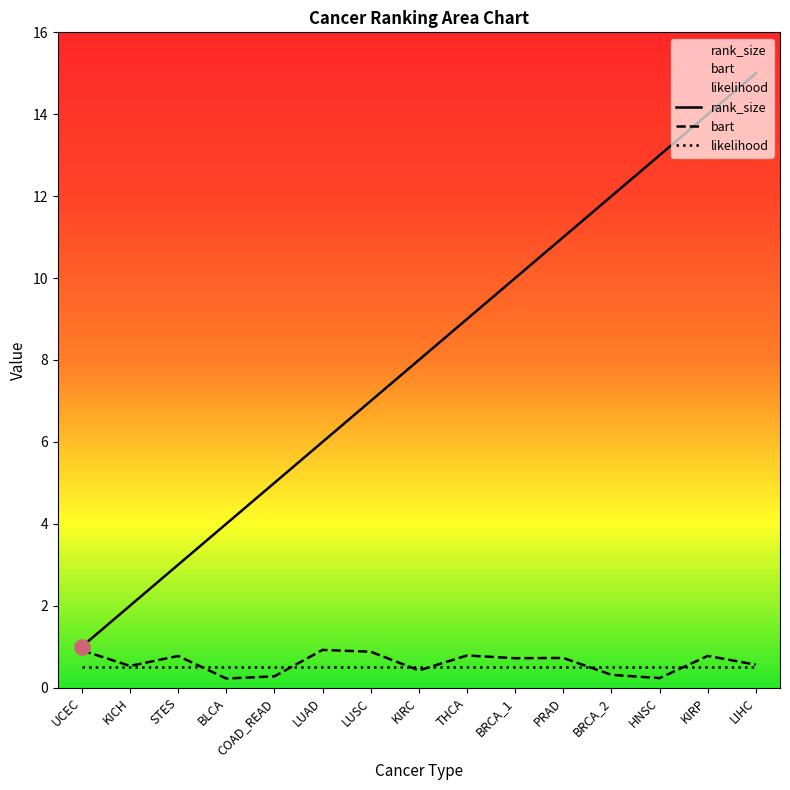

At how many categories does at least one series exceed 10?

5